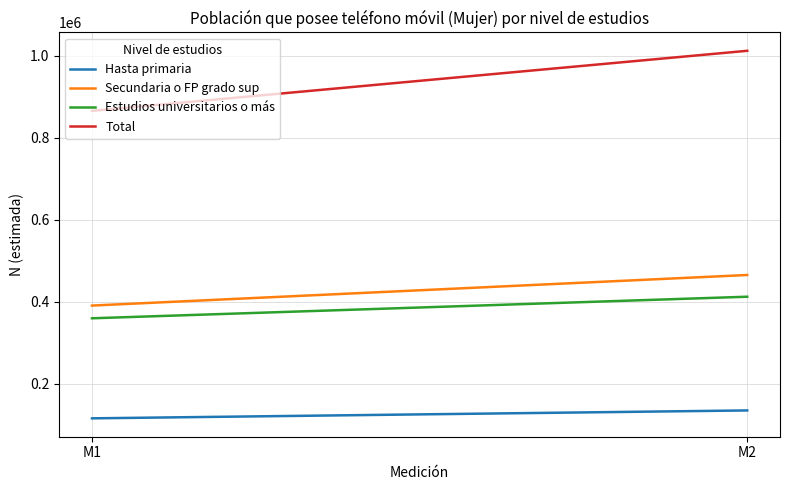

Which category has the highest value across all series?

M2